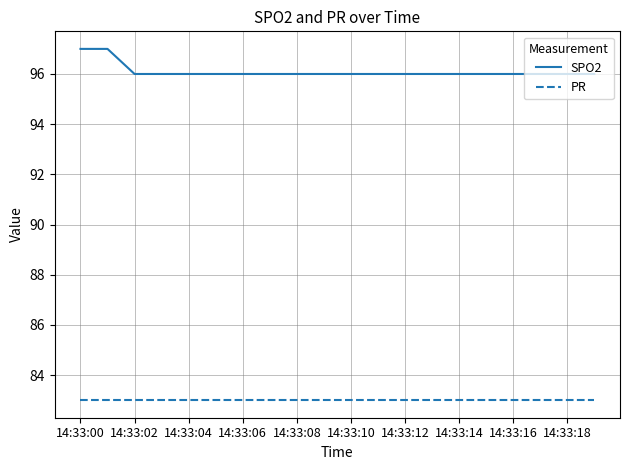

Which series has the largest range (max minus min)?

SPO2